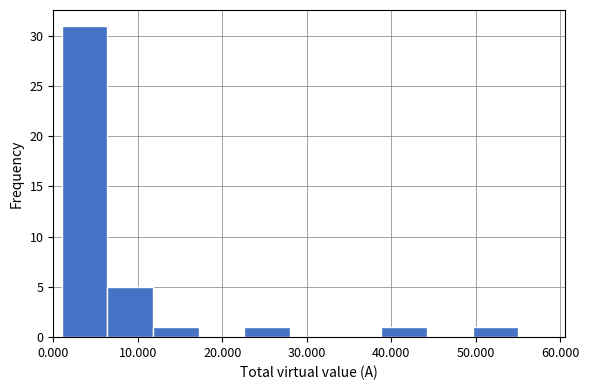

How tall is the bar that spans 6.4 to 11.8 on the x-axis? Neither the bar edges nor the heights are printed on the chart, so give them approximately, as read against the axes.

5